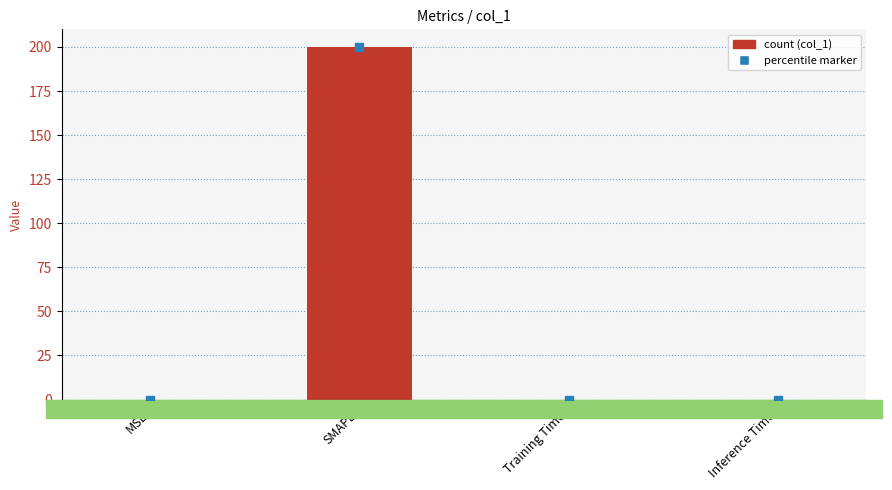

Which category has the highest value across all series?

SMAPE